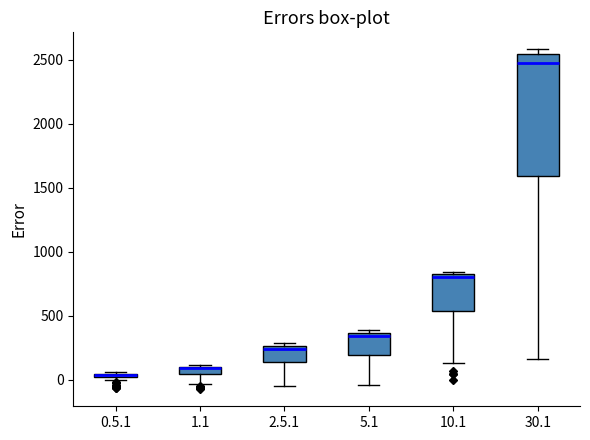

Which box is the tallest, from its lower edge to its upper edge?

30.1